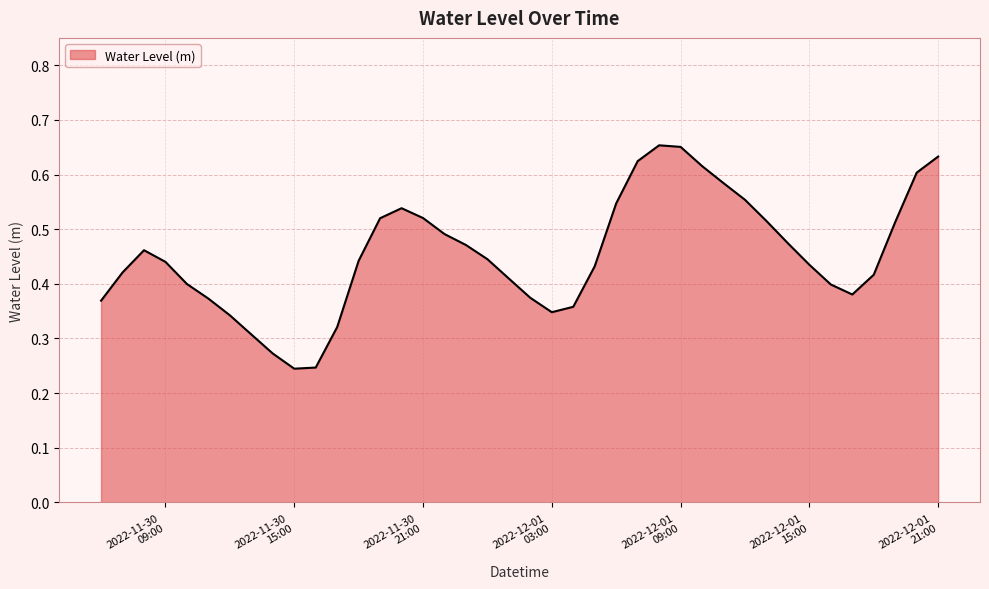

Which category has the highest value across all series?

2022-12-01 08:00:00